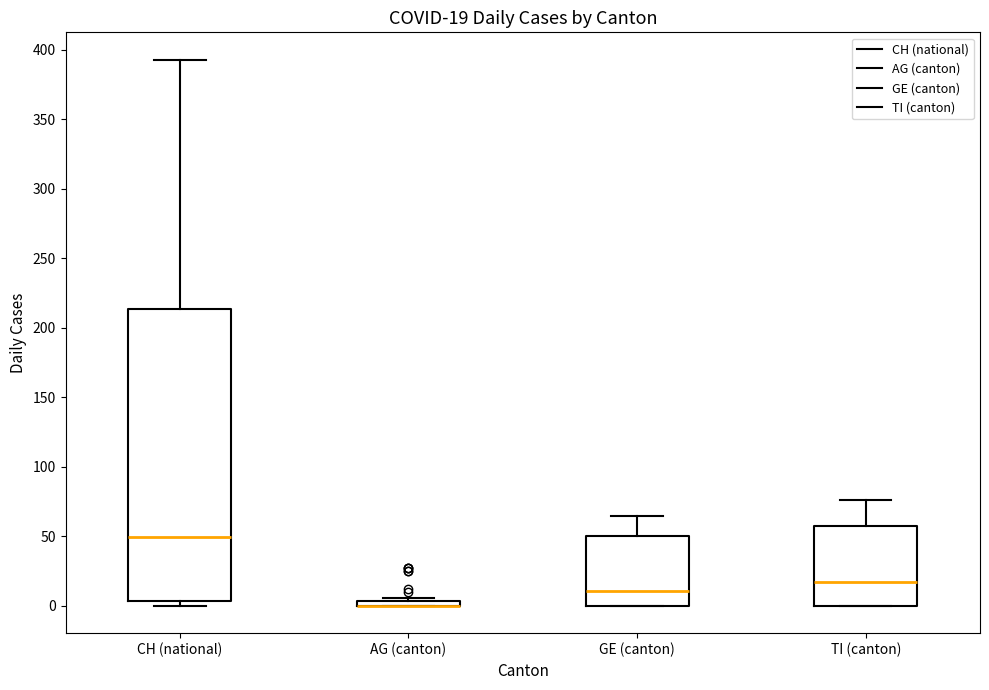

Which box is the tallest, from its lower edge to its upper edge?

CH (national)